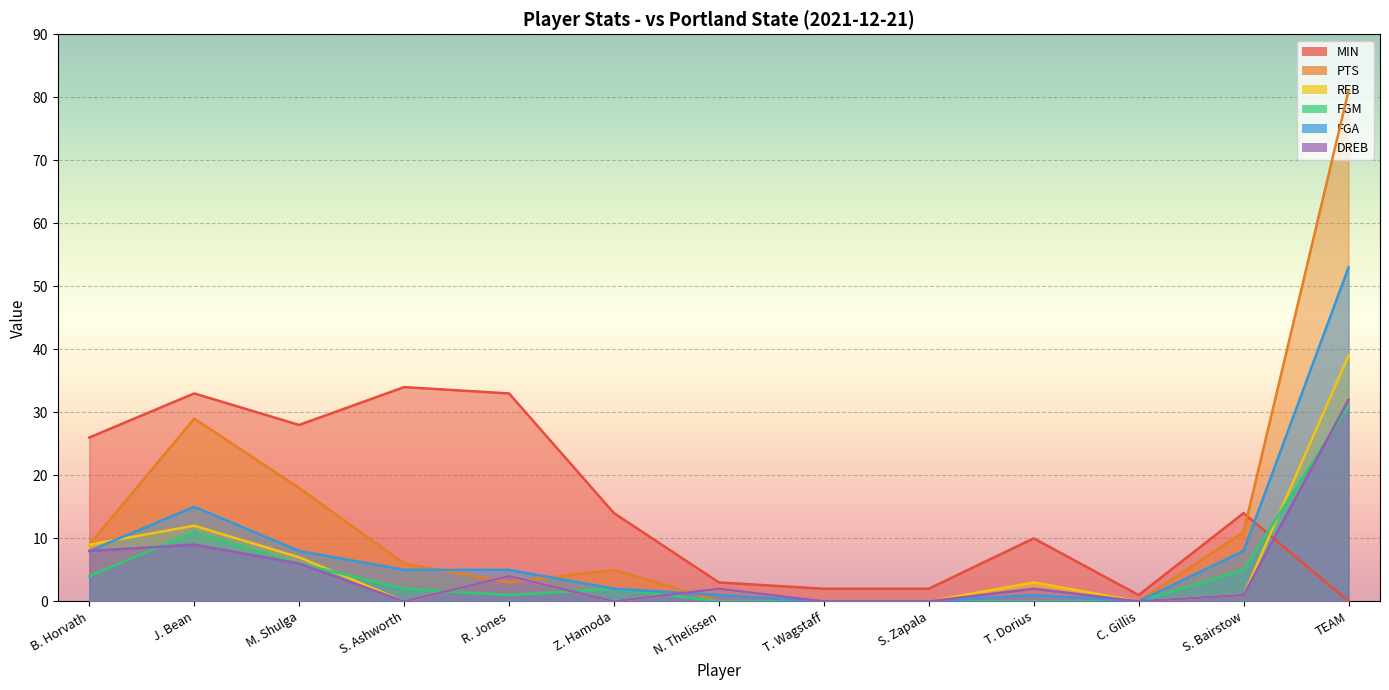

Which label corresponds to the largest value in the chart?

TEAM